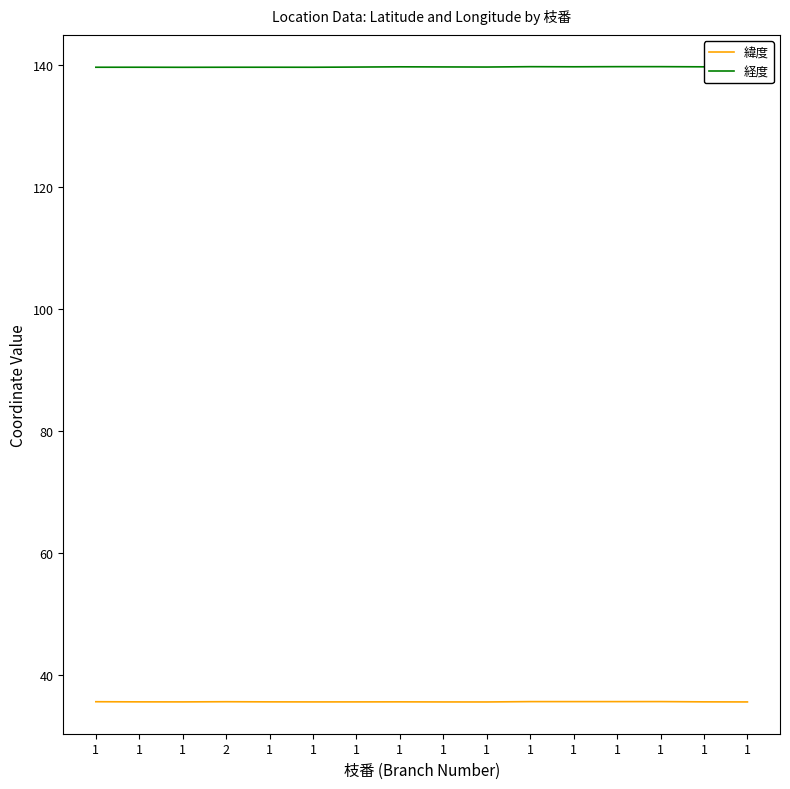

Which series changed the most between 1 and 1?

緯度